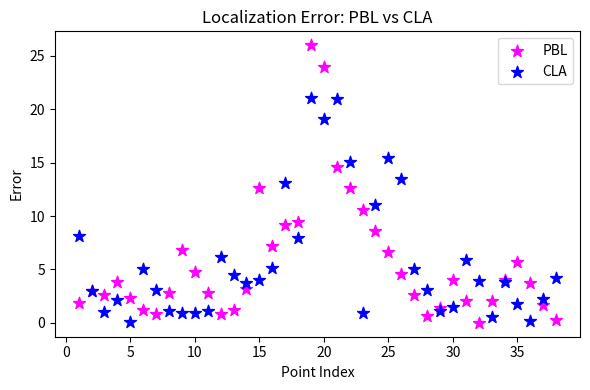

What are all the series names shown in the legend?

PBL, CLA